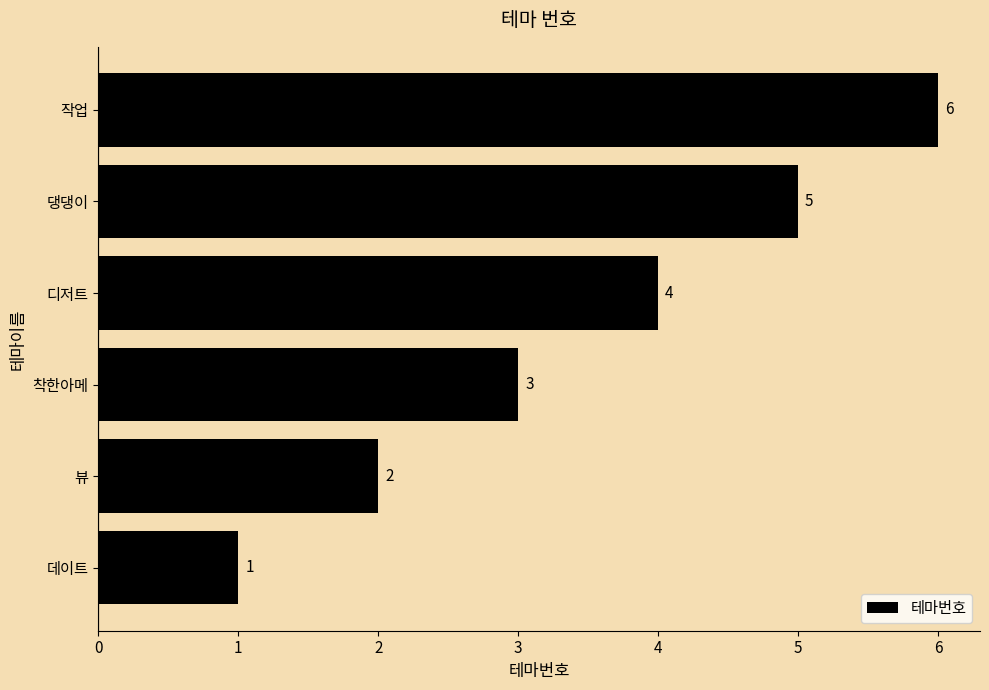

How many distinct data groups are displayed?

1